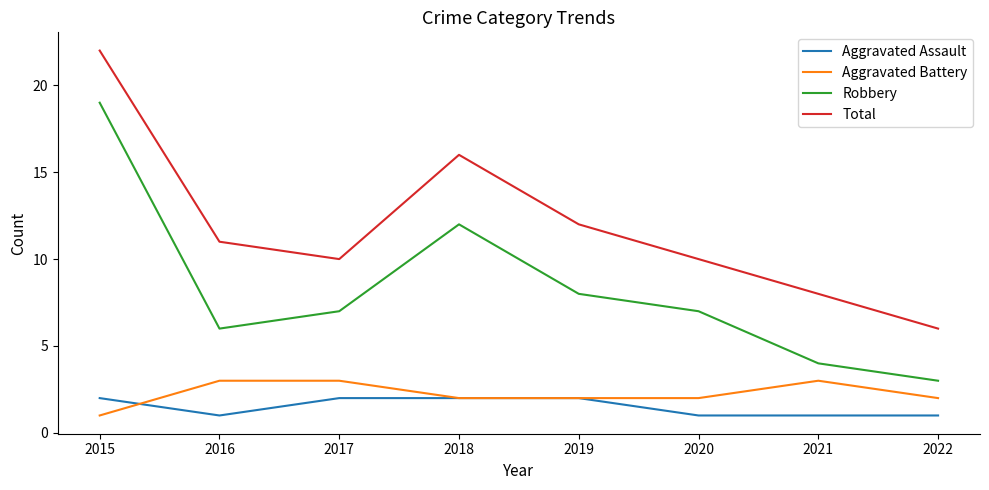

What is the spread (max minus min) of values at 2019?

10